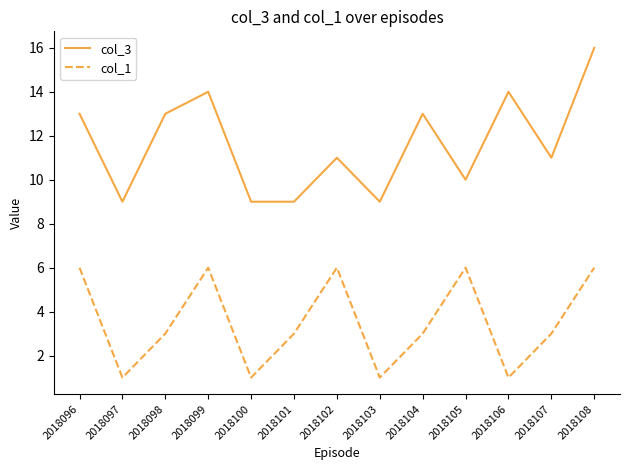

Which series has the largest total across all categories?

col_3